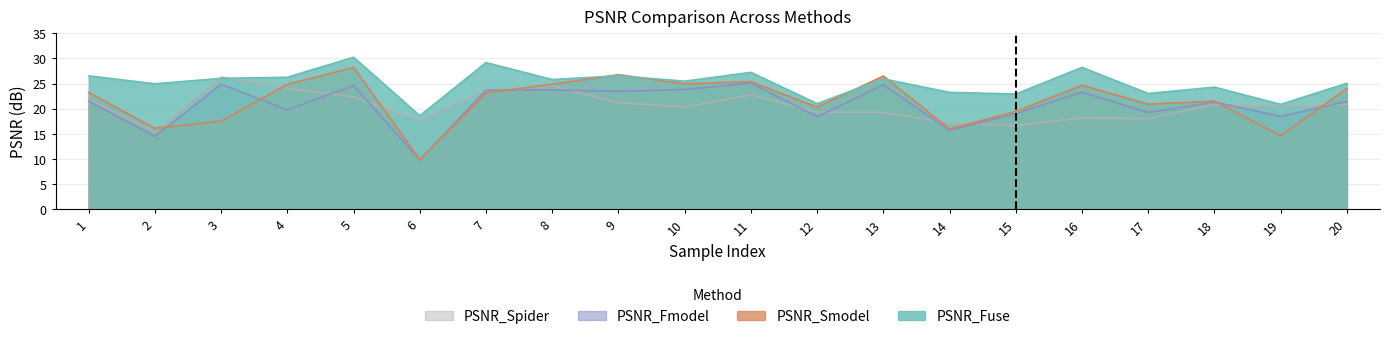

Reading right to left, extract all data points from this chart.

PSNR_Fuse: 20=25.1	19=20.9	18=24.3	17=23.0	16=28.2	15=22.9	14=23.3	13=25.9	12=21.0	11=27.2	10=25.5	9=26.5	8=25.8	7=29.2	6=18.6	5=30.3	4=26.3	3=26.0	2=25.0	1=26.5
PSNR_Smodel: 20=24.0	19=14.6	18=21.5	17=20.9	16=24.7	15=19.5	14=16.0	13=26.5	12=20.3	11=25.4	10=24.9	9=26.8	8=24.9	7=23.1	6=9.9	5=28.2	4=24.8	3=17.5	2=16.1	1=23.2
PSNR_Fmodel: 20=21.4	19=18.5	18=21.3	17=19.2	16=23.3	15=19.0	14=15.7	13=24.7	12=18.4	11=25.1	10=23.8	9=23.5	8=23.7	7=23.7	6=9.8	5=24.6	4=19.8	3=24.9	2=14.5	1=21.5
PSNR_Spider: 20=20.9	19=20.3	18=20.9	17=18.0	16=18.2	15=16.6	14=17.2	13=19.3	12=19.3	11=22.8	10=20.3	9=21.2	8=24.6	7=23.5	6=17.6	5=22.4	4=24.0	3=26.3	2=15.3	1=21.9